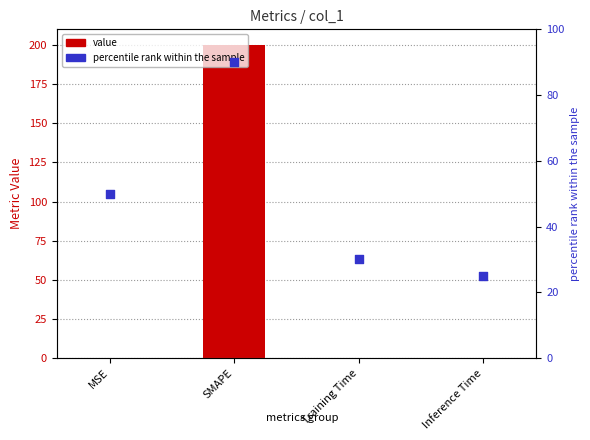

What are all the series names shown in the legend?

value, percentile rank